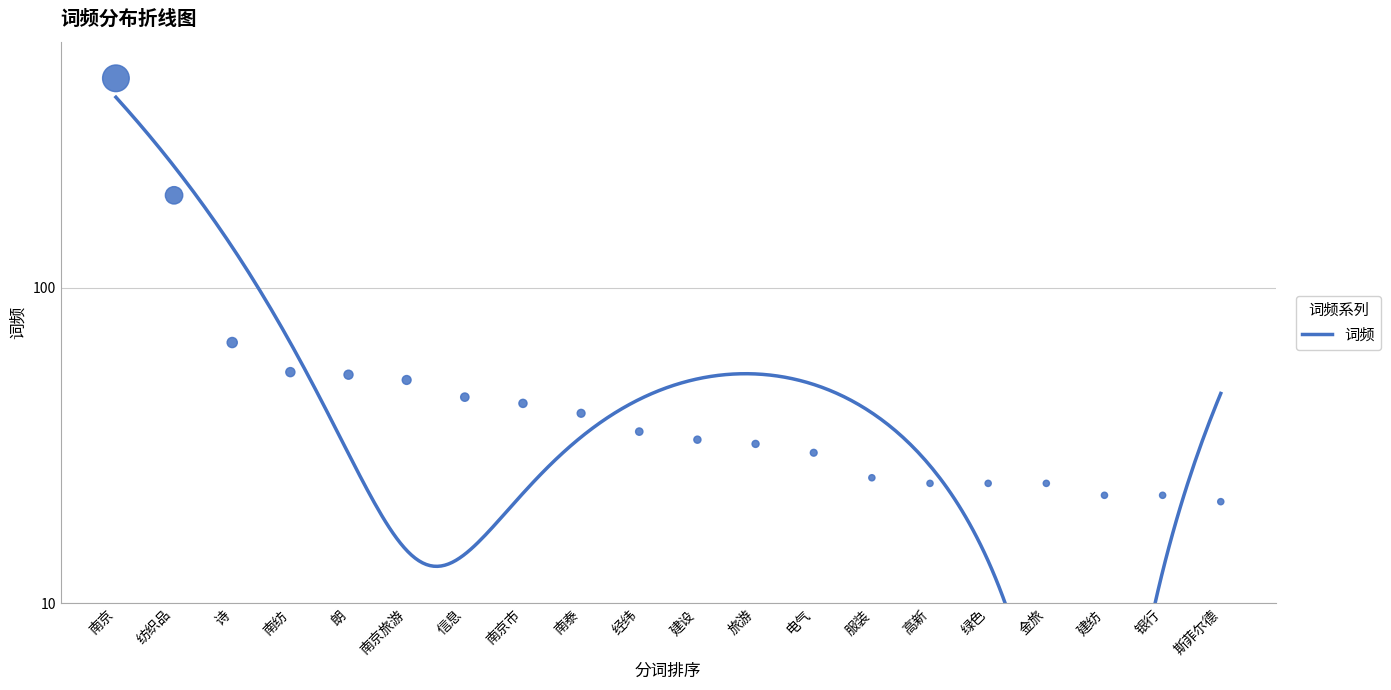

What is the ratio of the value at 银行 to the value at 南泰?

0.6